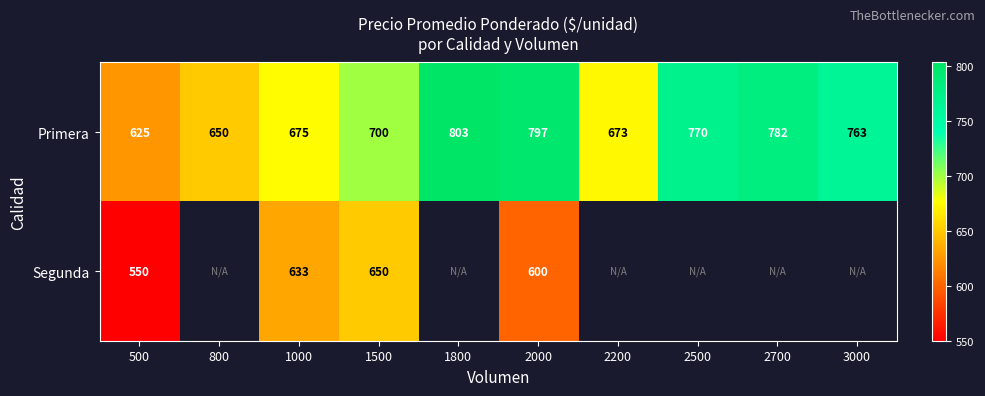

What is the difference between the Primera values at 800 and 2200?

23